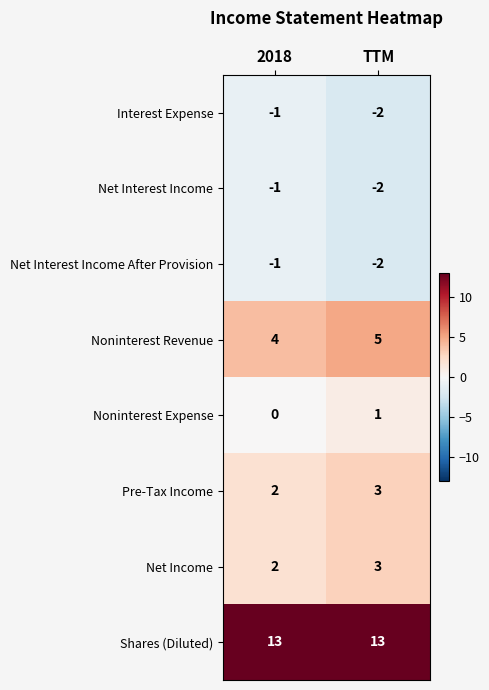

What is the difference between the highest and lowest values at TTM?

15